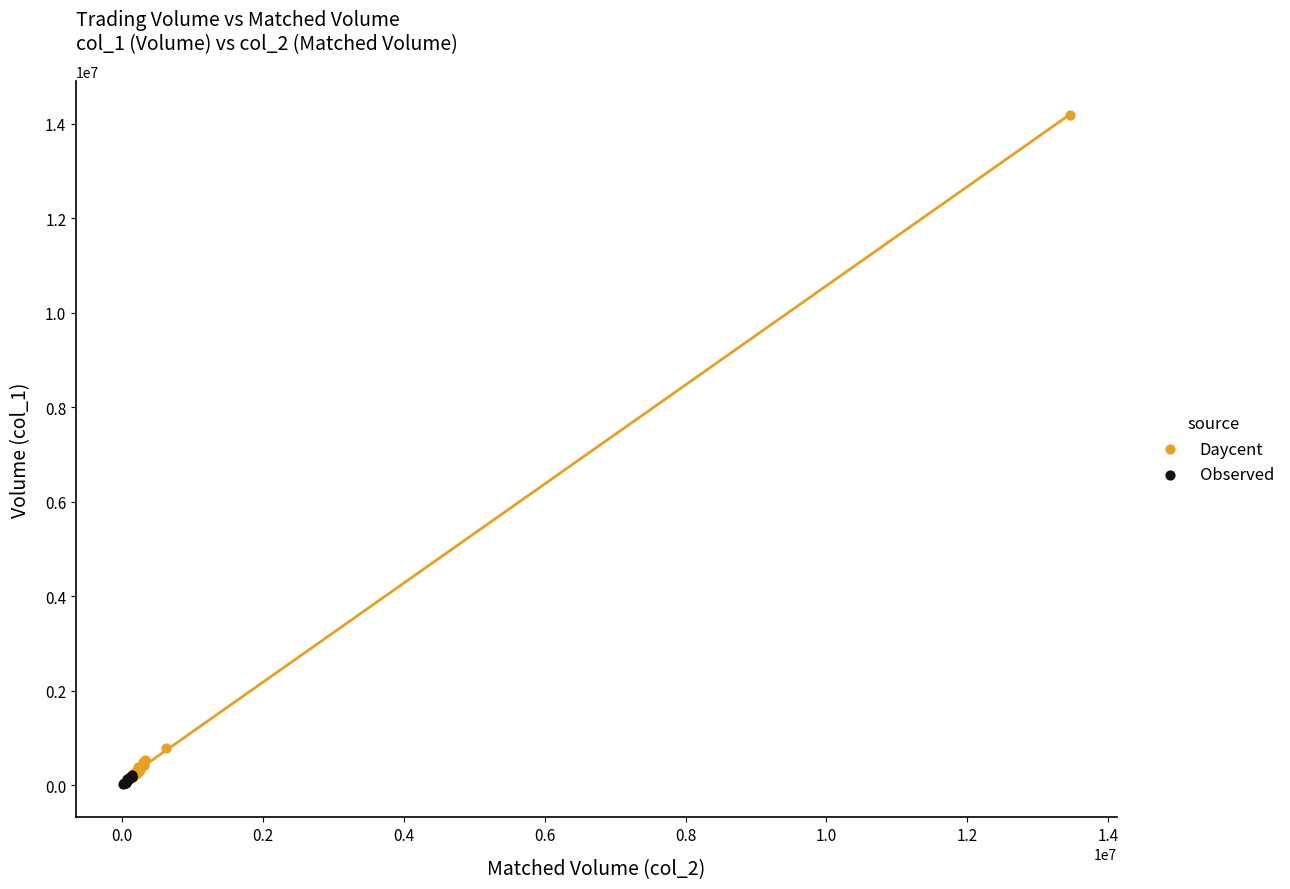

Which series has the widest spread of Y values?

Daycent